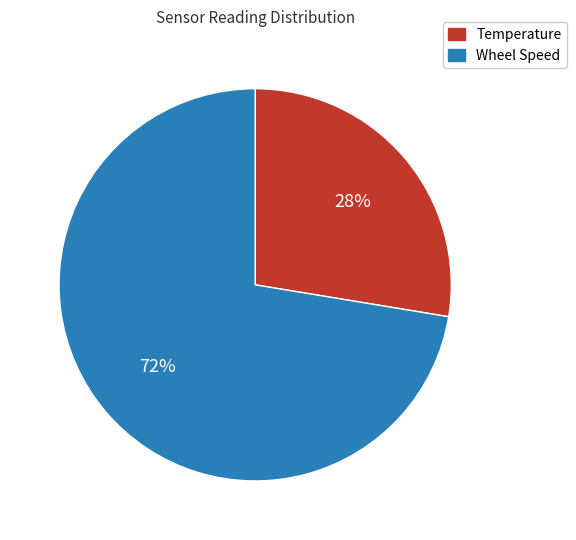

Which category accounts for the majority?

Wheel Speed